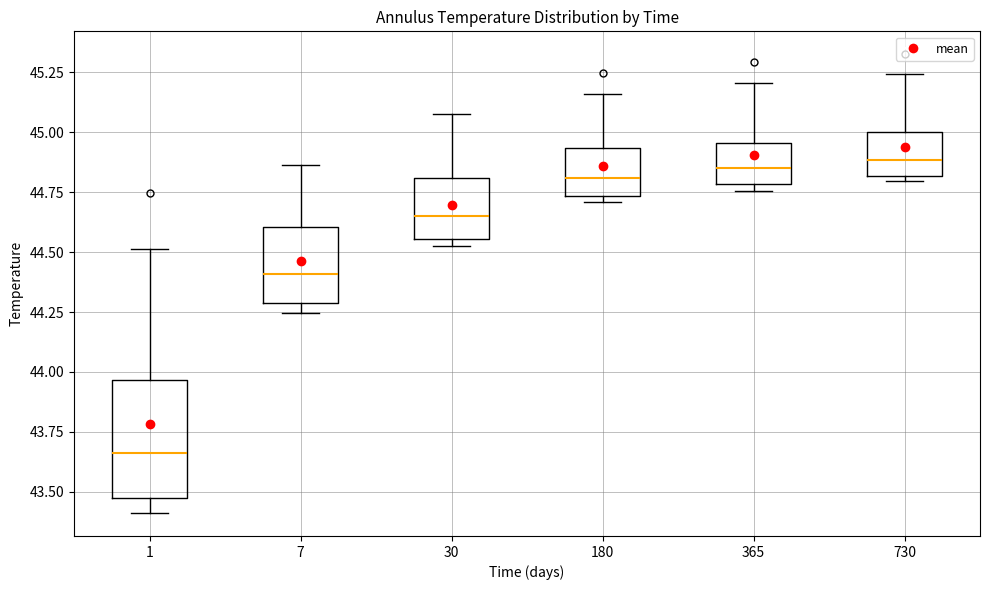

Reading left to right, read every box against the y-axis: the position of its median line, the range the box covers, and the ends of its whiskers. The values are not printed on the chart, so give them approximately, as read against the axis.

1: median 43.65, box 43.45 to 43.95, whiskers 43.40 to 44.50
7: median 44.40, box 44.30 to 44.60, whiskers 44.25 to 44.85
30: median 44.65, box 44.55 to 44.80, whiskers 44.50 to 45.05
180: median 44.80, box 44.75 to 44.95, whiskers 44.70 to 45.15
365: median 44.85, box 44.80 to 44.95, whiskers 44.75 to 45.20
730: median 44.90, box 44.80 to 45.00, whiskers 44.80 (just below the box's lower edge) to 45.25